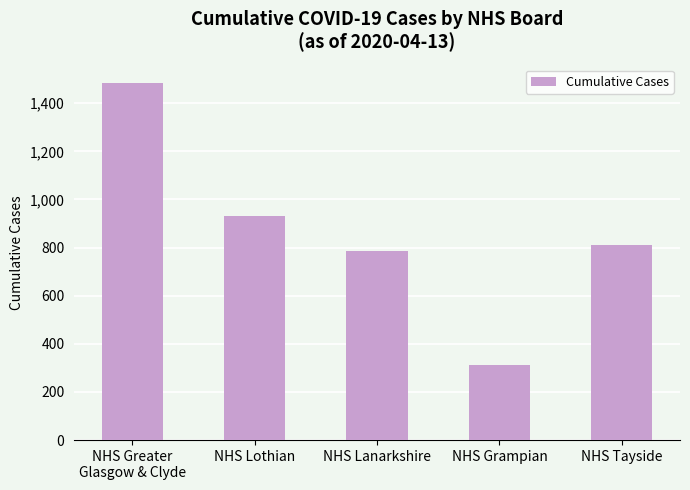

At which label is the value closest to 899?

NHS Lothian